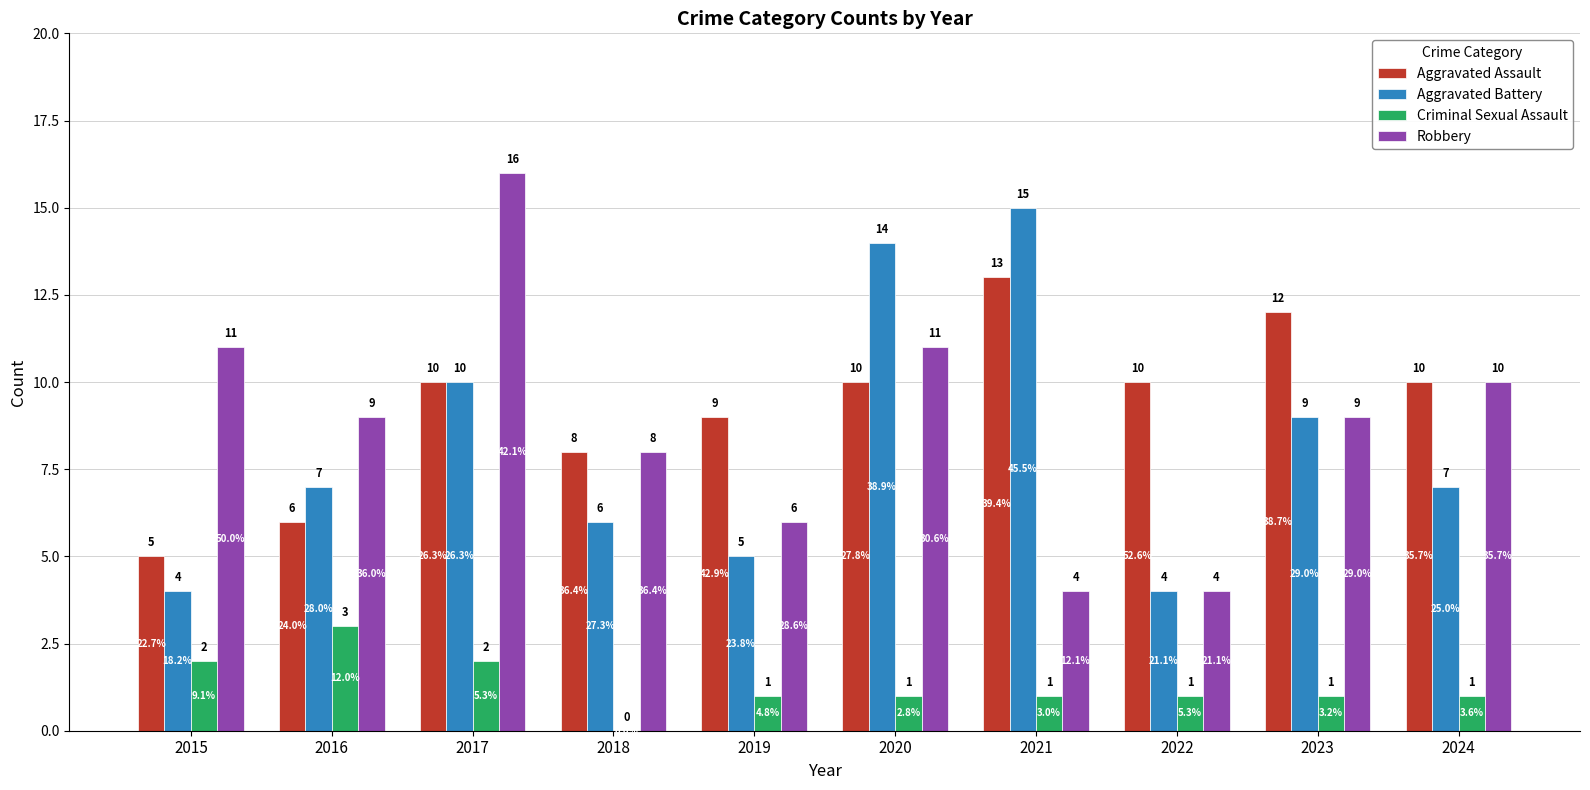

At which category is the sum across all series the highest?

2017